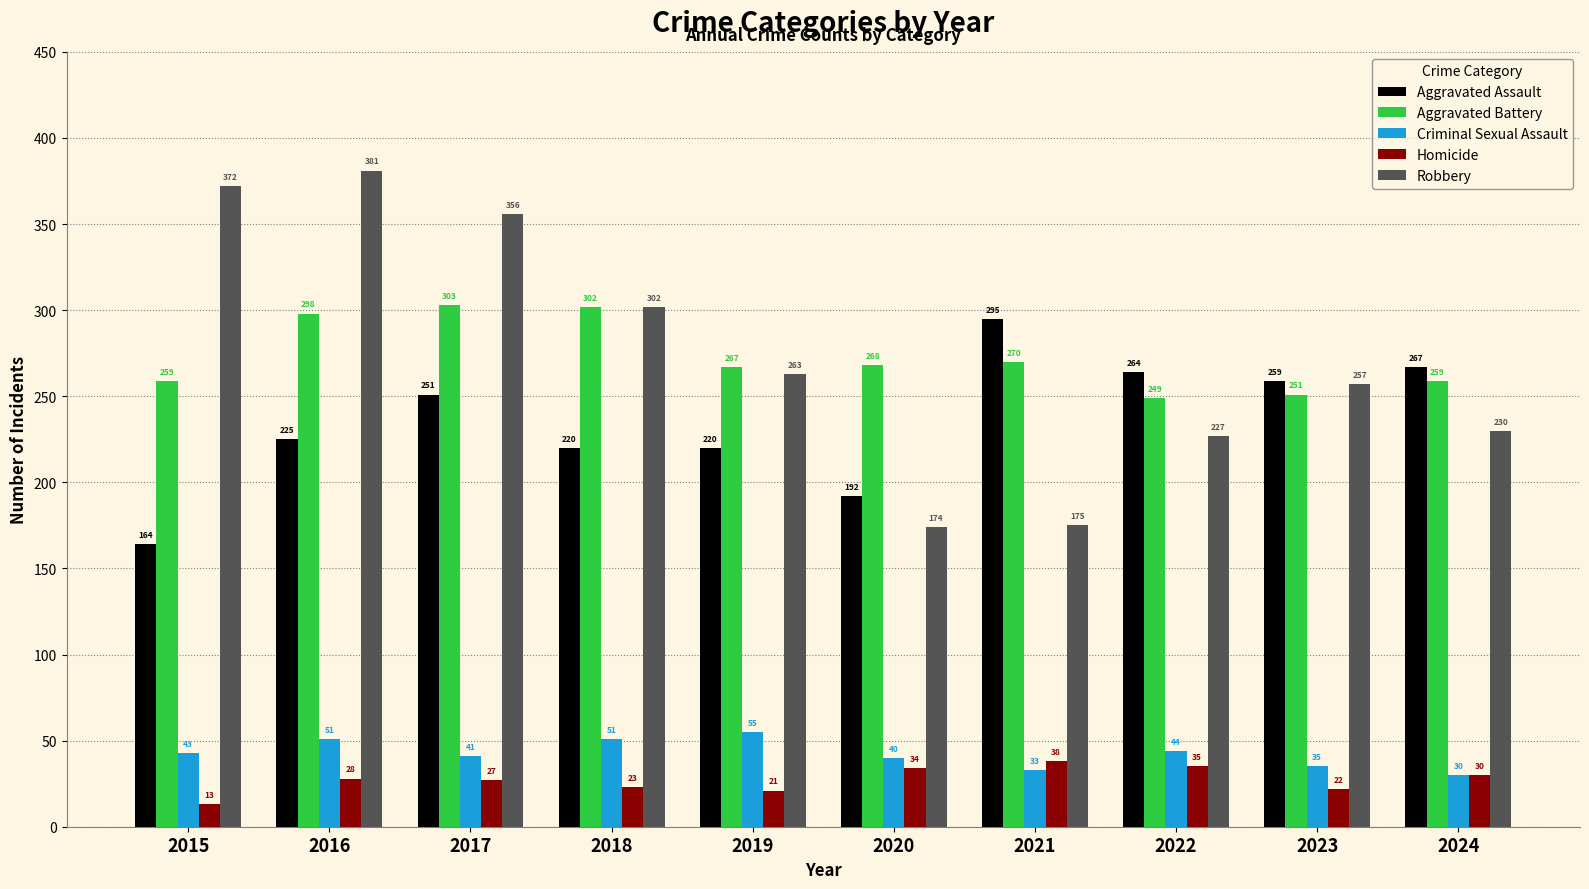

Reading left to right, what are all the values shown in this chart?

Aggravated Assault: 2015=164	2016=225	2017=251	2018=220	2019=220	2020=192	2021=295	2022=264	2023=259	2024=267
Aggravated Battery: 2015=259	2016=298	2017=303	2018=302	2019=267	2020=268	2021=270	2022=249	2023=251	2024=259
Criminal Sexual Assault: 2015=43	2016=51	2017=41	2018=51	2019=55	2020=40	2021=33	2022=44	2023=35	2024=30
Homicide: 2015=13	2016=28	2017=27	2018=23	2019=21	2020=34	2021=38	2022=35	2023=22	2024=30
Robbery: 2015=372	2016=381	2017=356	2018=302	2019=263	2020=174	2021=175	2022=227	2023=257	2024=230